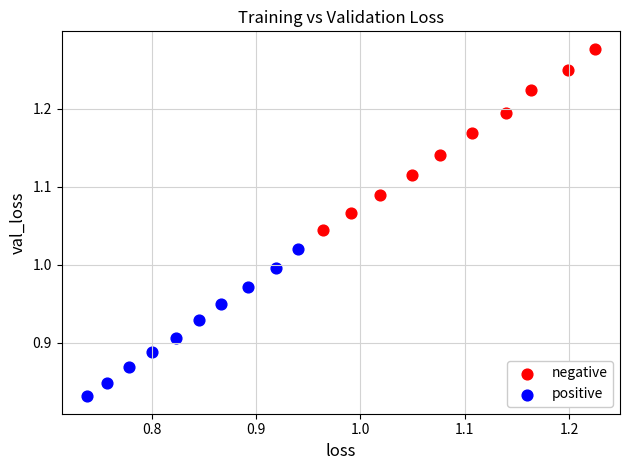

What are all the series names shown in the legend?

negative, positive